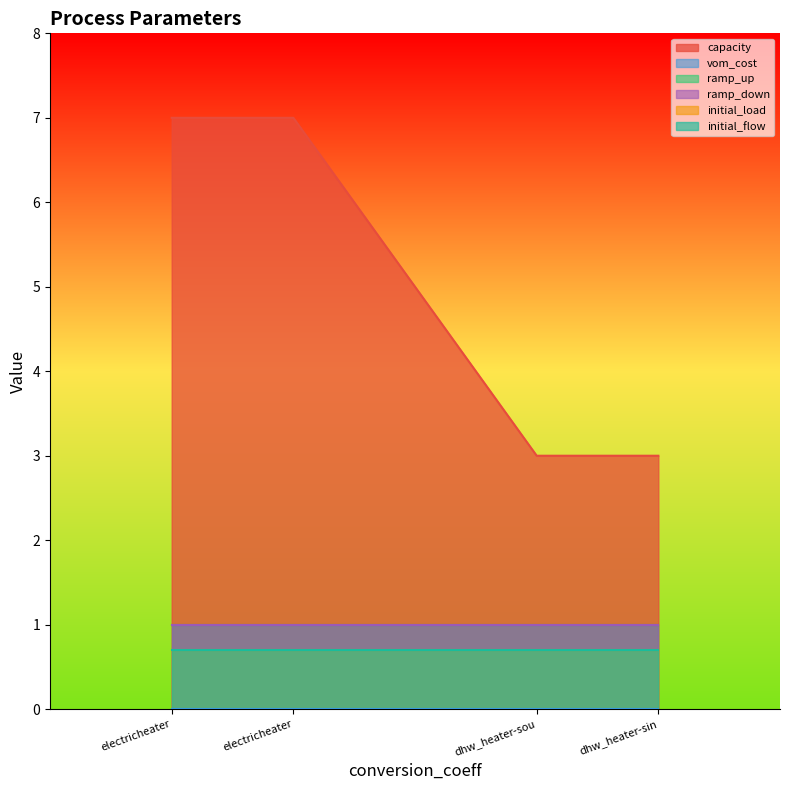

List the labels in order of initial_load value, smallest first.

electricheater-source, electricheater-sink, dhw_heater-source, dhw_heater-sink